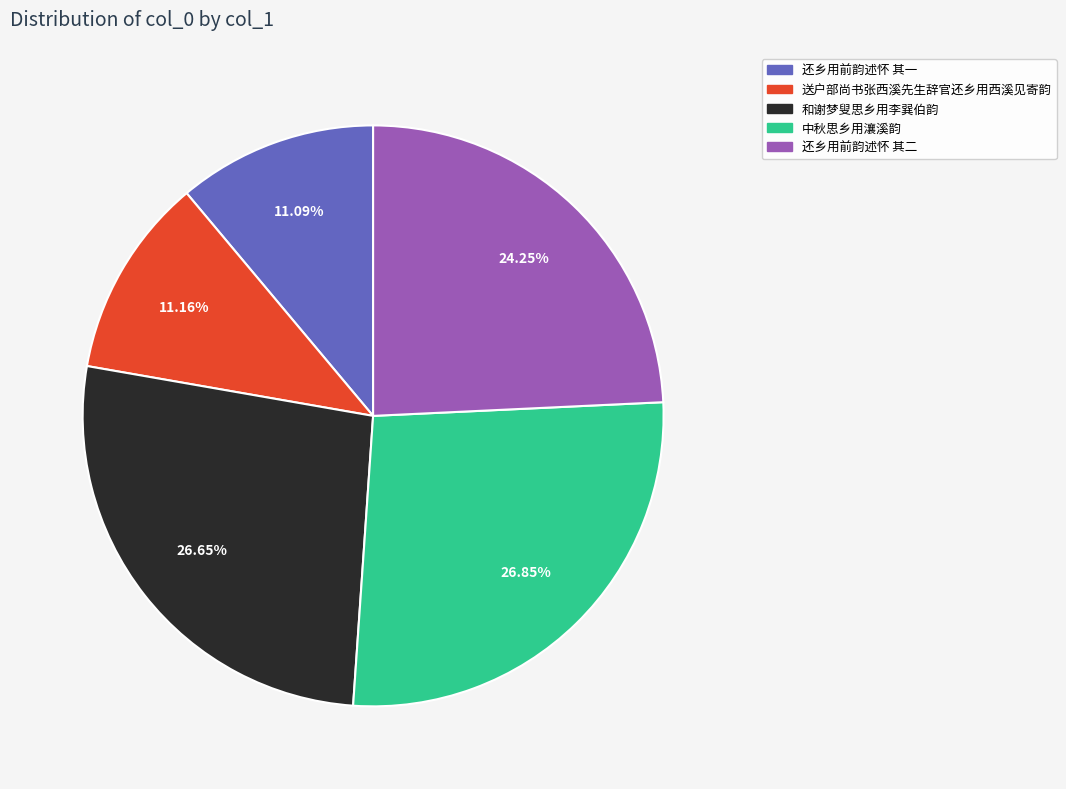

Is there a majority slice in this chart?

No